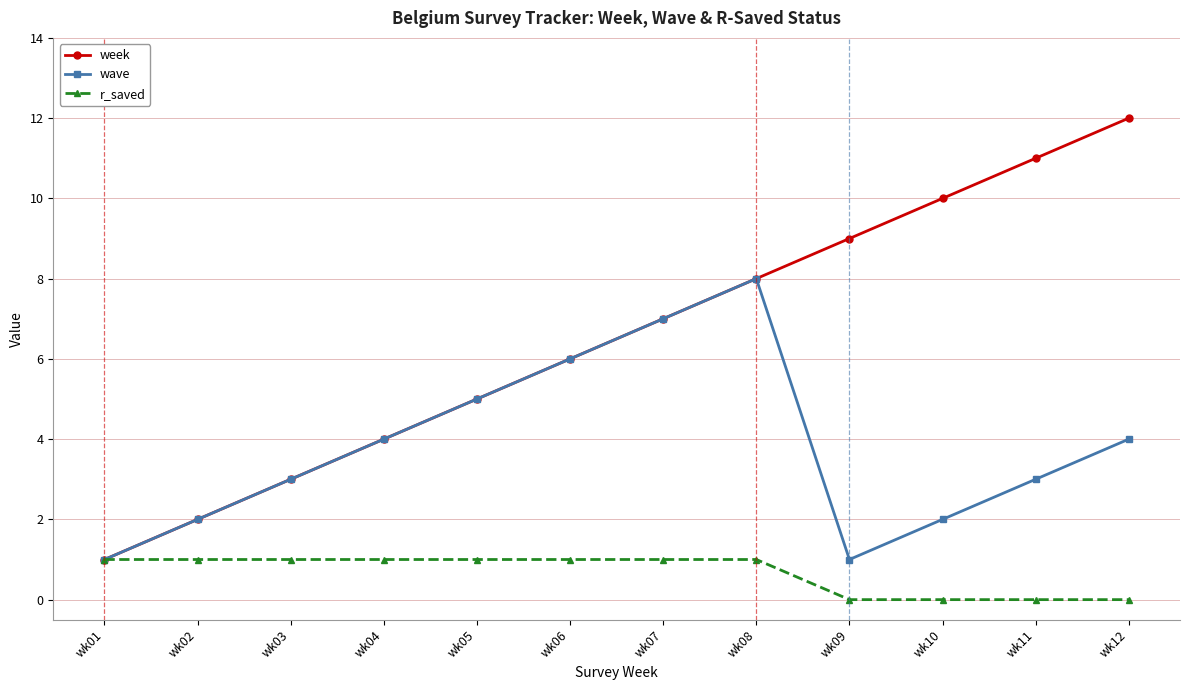

Which series has the largest total across all categories?

week